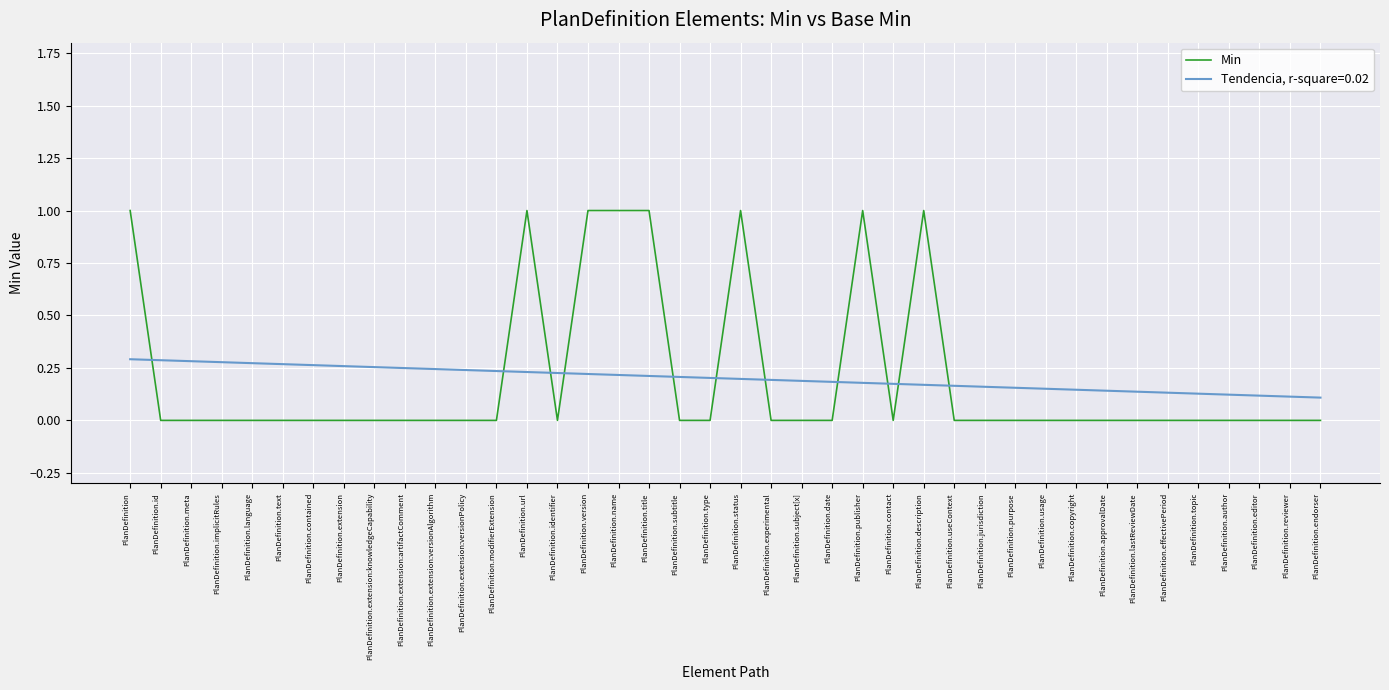

What position from the right is PlanDefinition.editor?

3